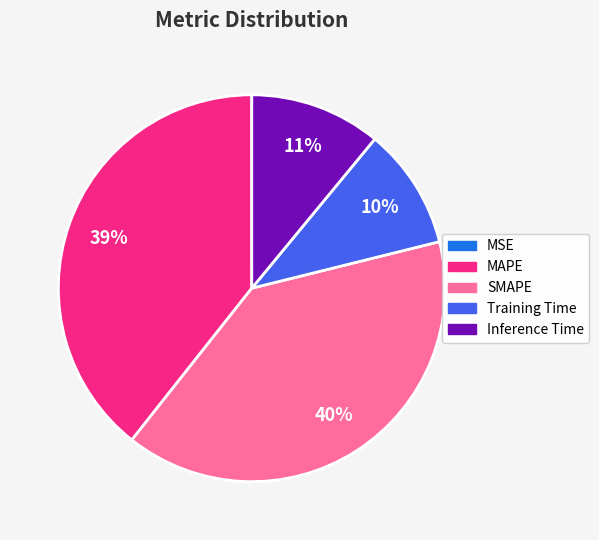

Is SMAPE the majority of the pie?

No